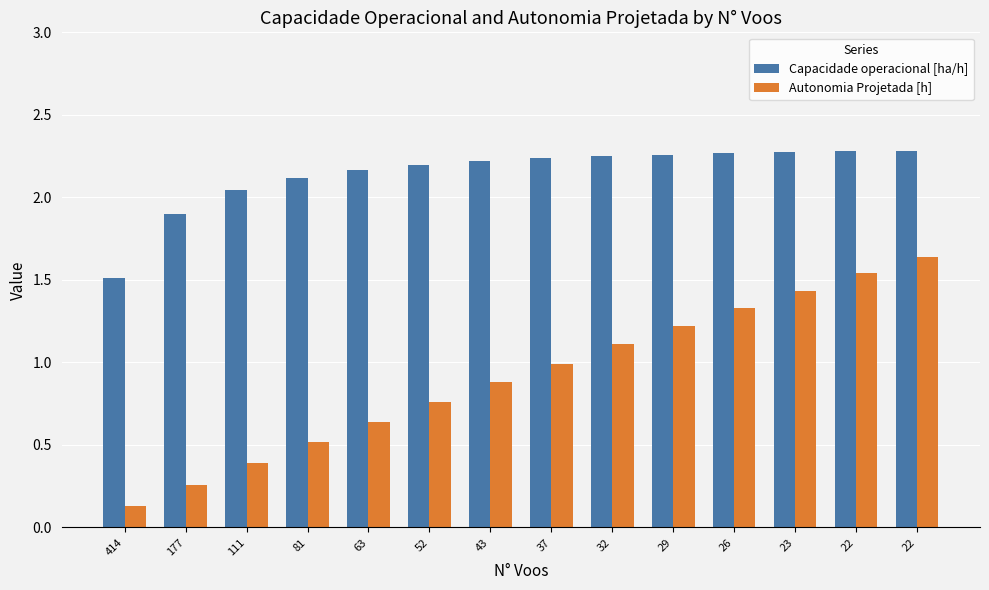

How many groups of bars are there?

14